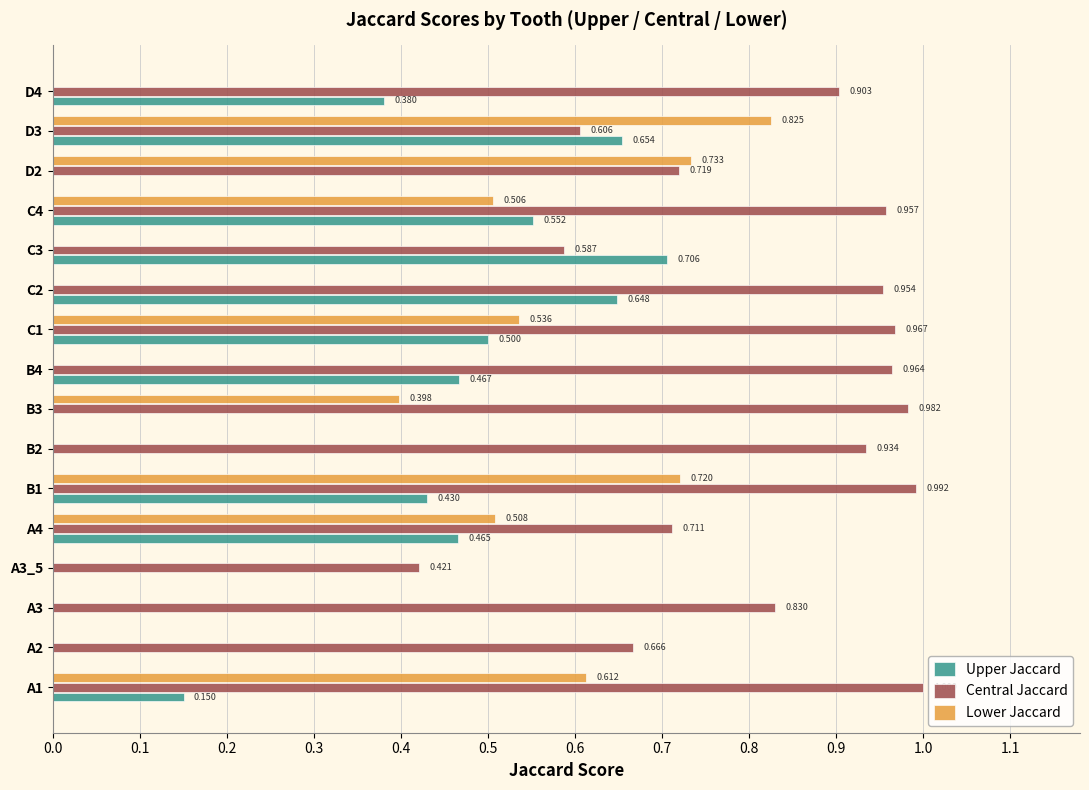

Which series has the largest total across all categories?

Central Jaccard